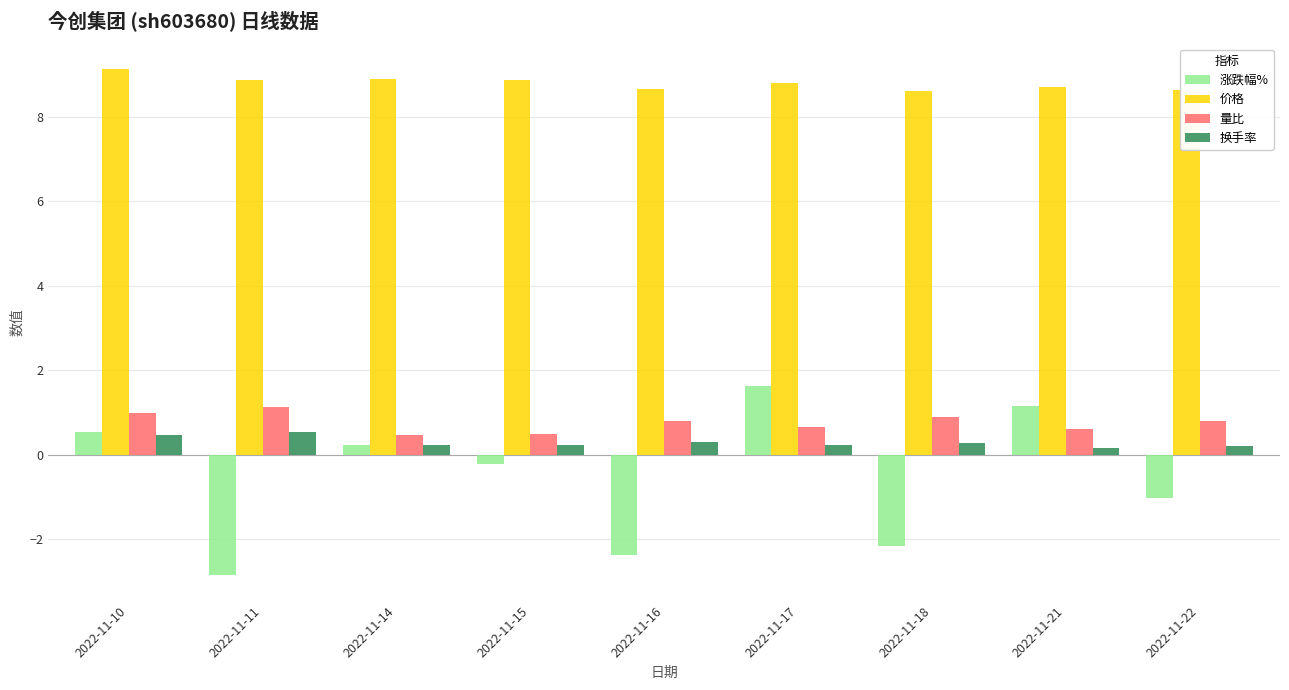

Is the value of 换手率 at 2022-11-11 greater than the value of 量比 at 2022-11-18?

No